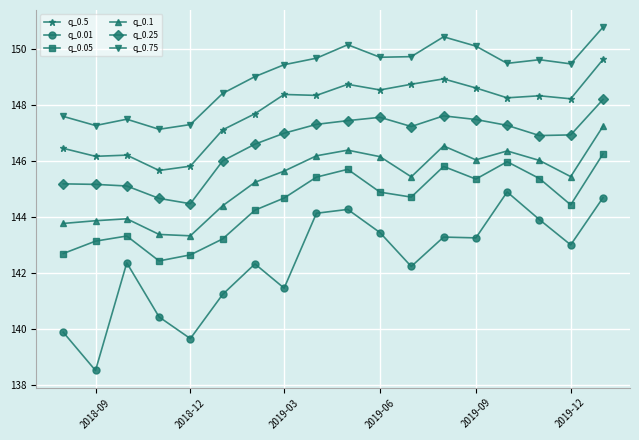

How many series are shown in this chart?

6